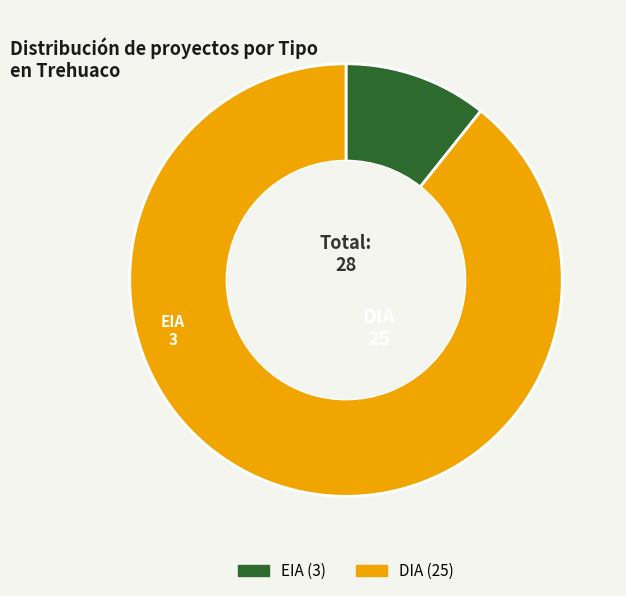

Which slice represents more than half of the pie?

DIA